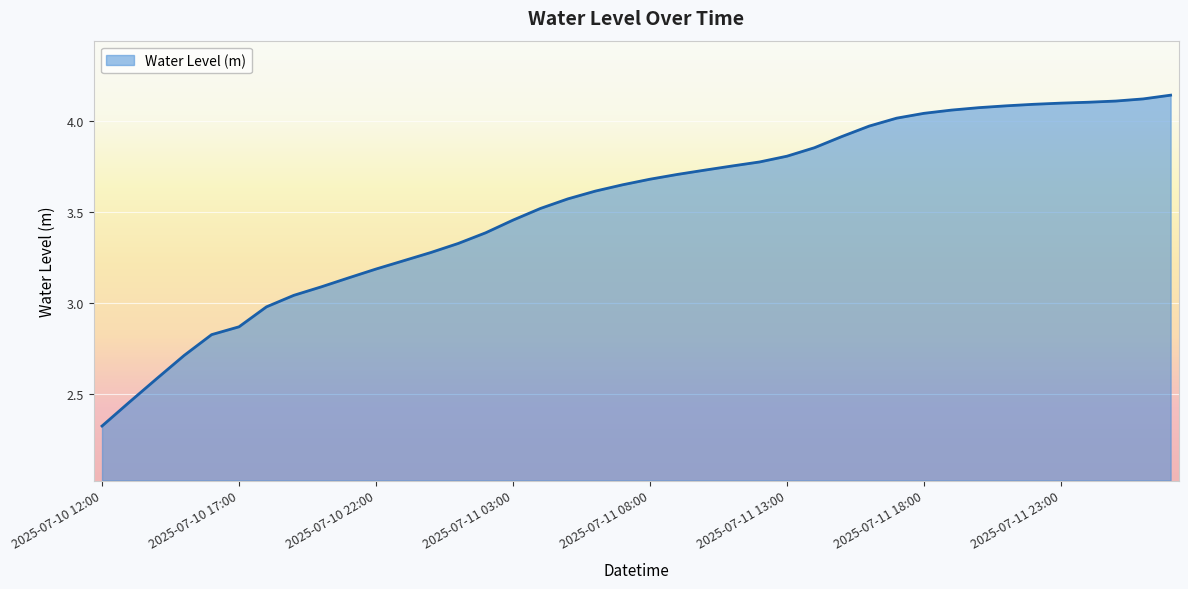

What is the difference between the maximum and minimum values?

1.8